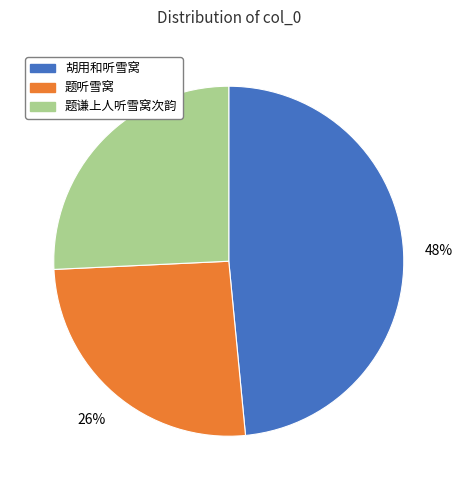

Which has a higher value, 胡用和听雪窝 or 题谦上人听雪窝次韵?

胡用和听雪窝